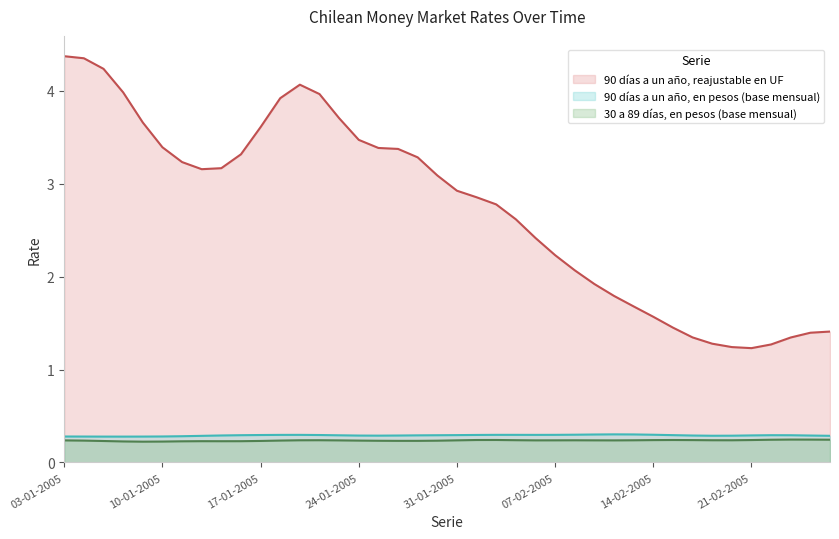

How many series are shown in this chart?

3